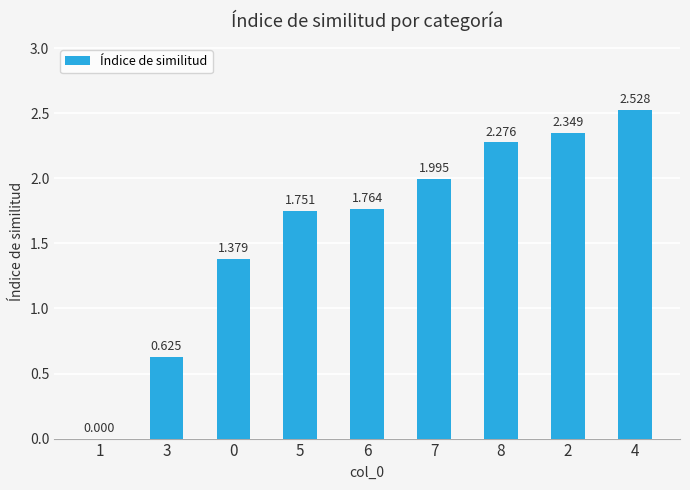

Count the number of data series in this chart.

1